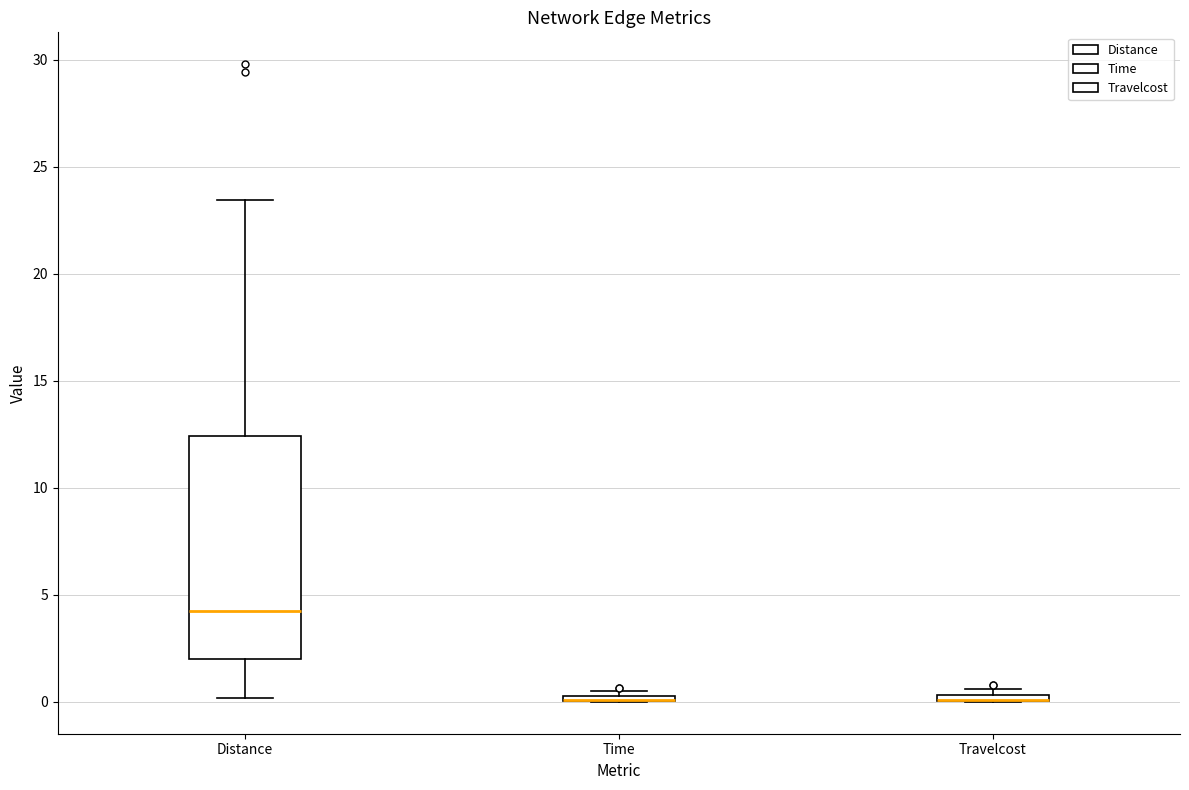

Comparing the boxes themselves (not the whiskers), which one is the tallest?

Distance